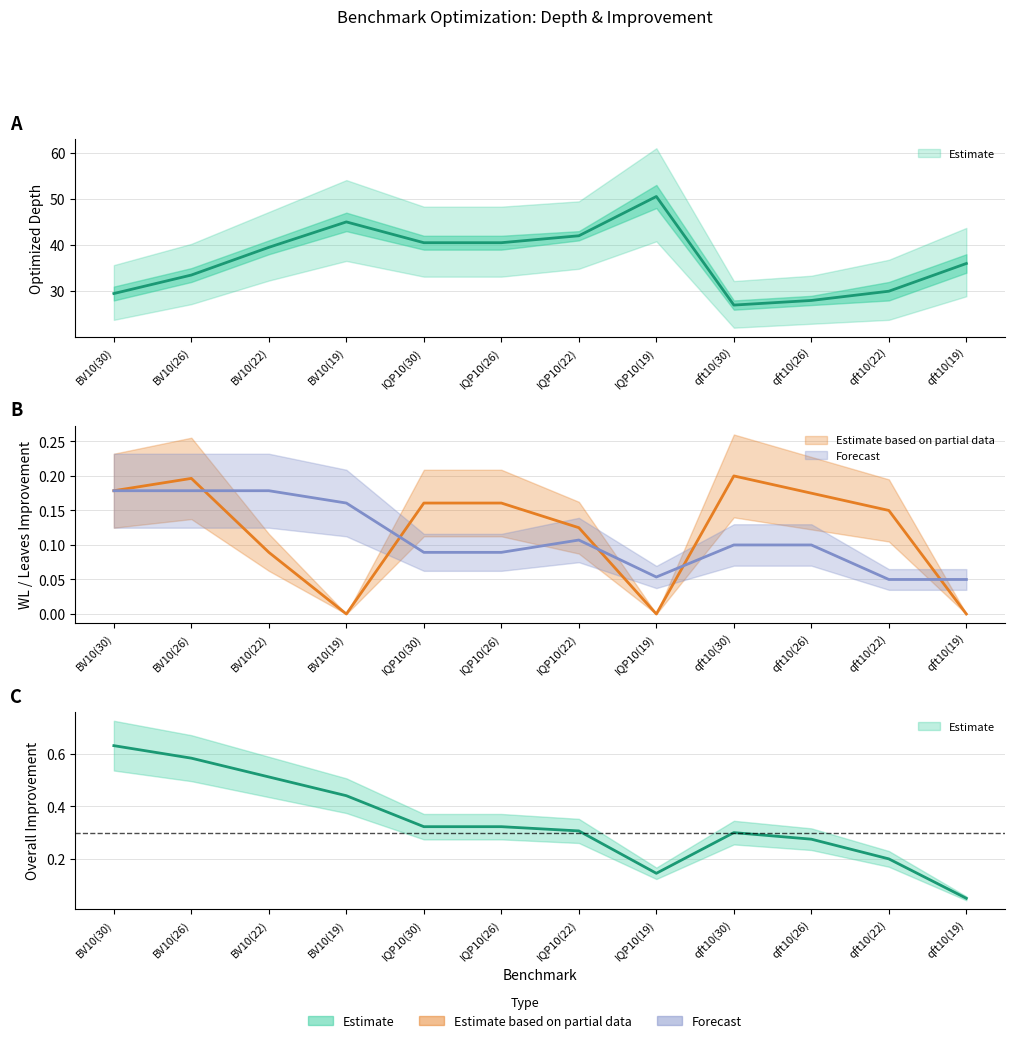

In Leaves improvement, how many points are lower than both neighbors (excluding endpoints)?

1